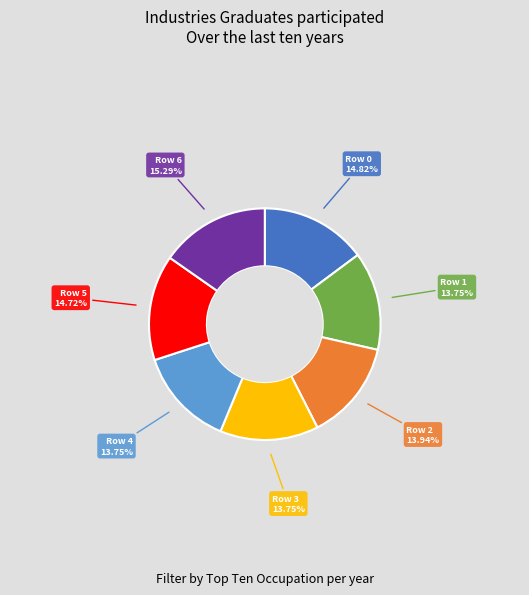

Approximately how many times larger is the value at Row 4 13.75% compared to Row 1 13.75%?

1.0